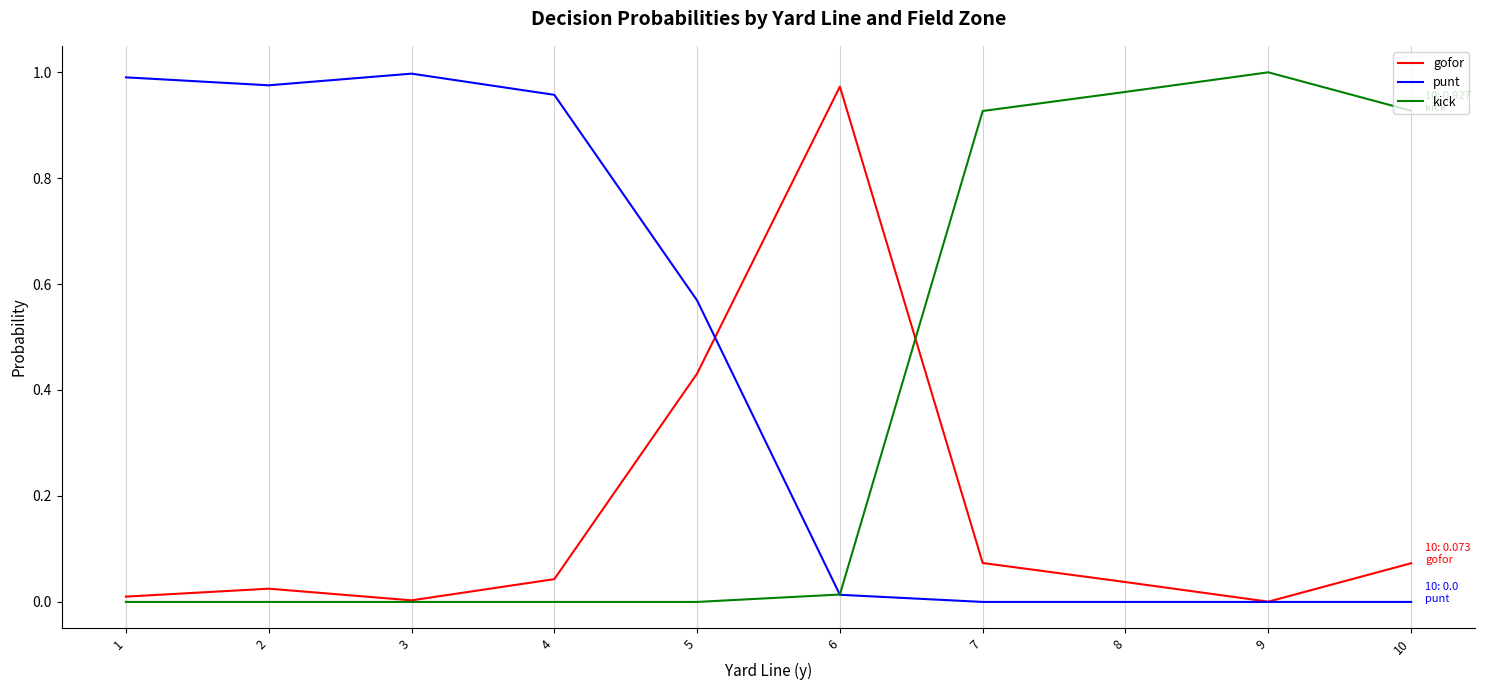

After their last crossing, which series has the higher values: punt or kick?

kick